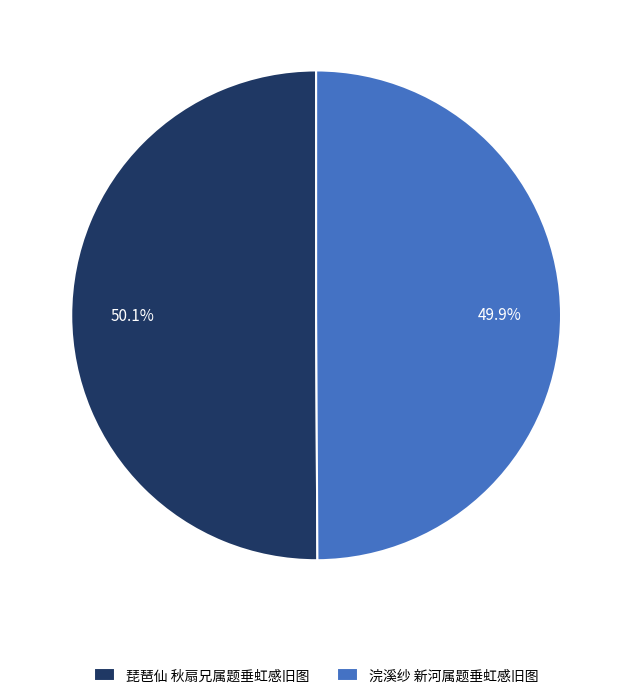

Count the number of slices in the pie.

2